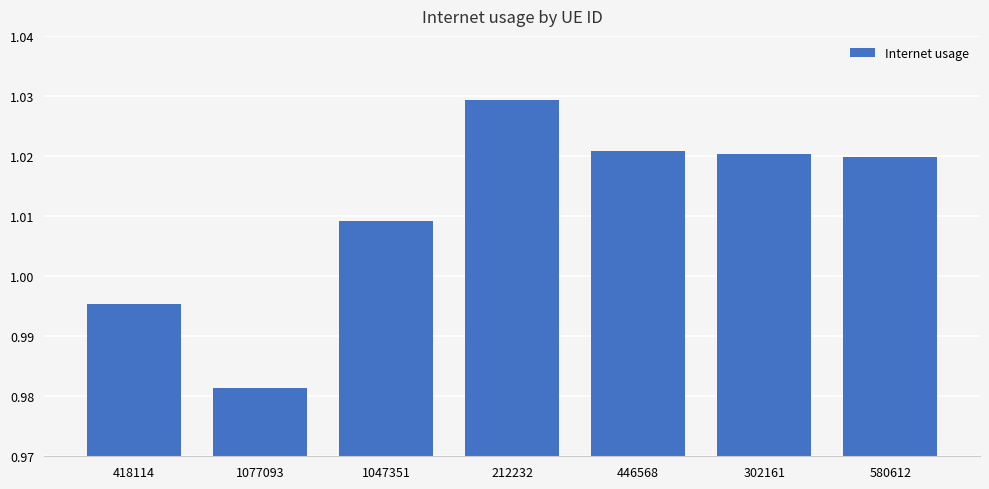

What is the label of the 4th bar from the left?

212232